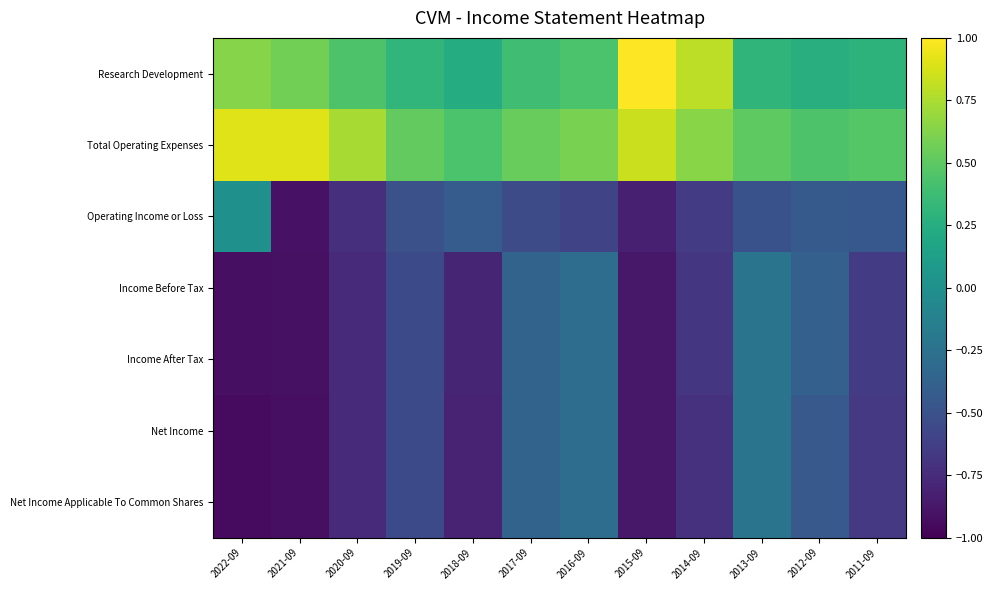

At how many categories does at least one series exceed 0?

12